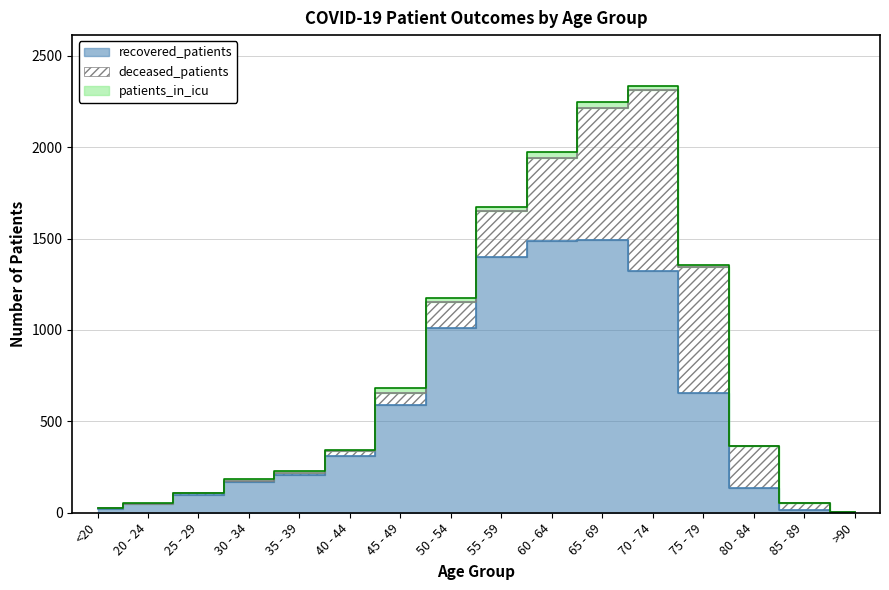

How many intersections are there between deceased_patients and patients_in_icu?

2